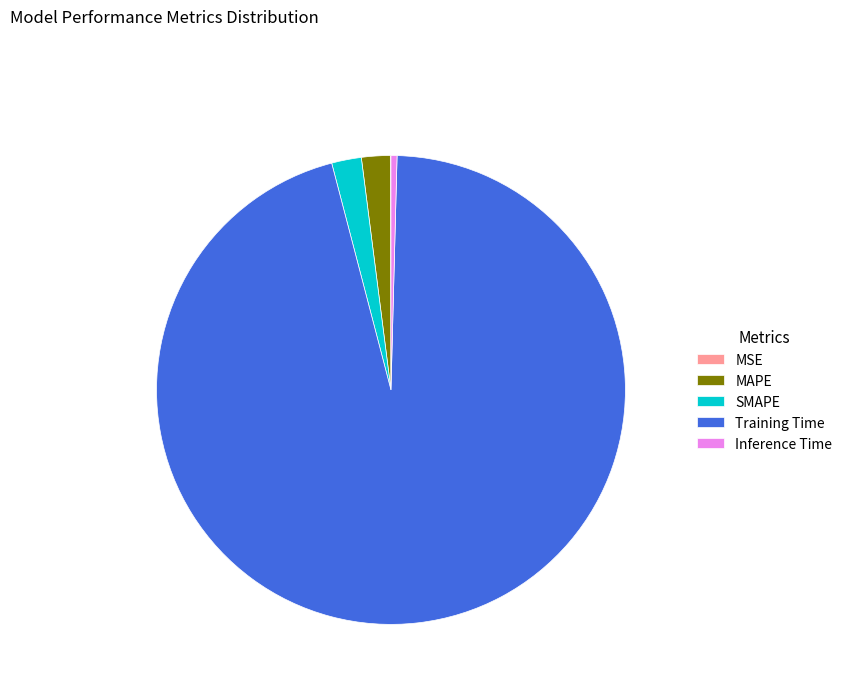

What is the largest slice in the pie chart?

Training Time